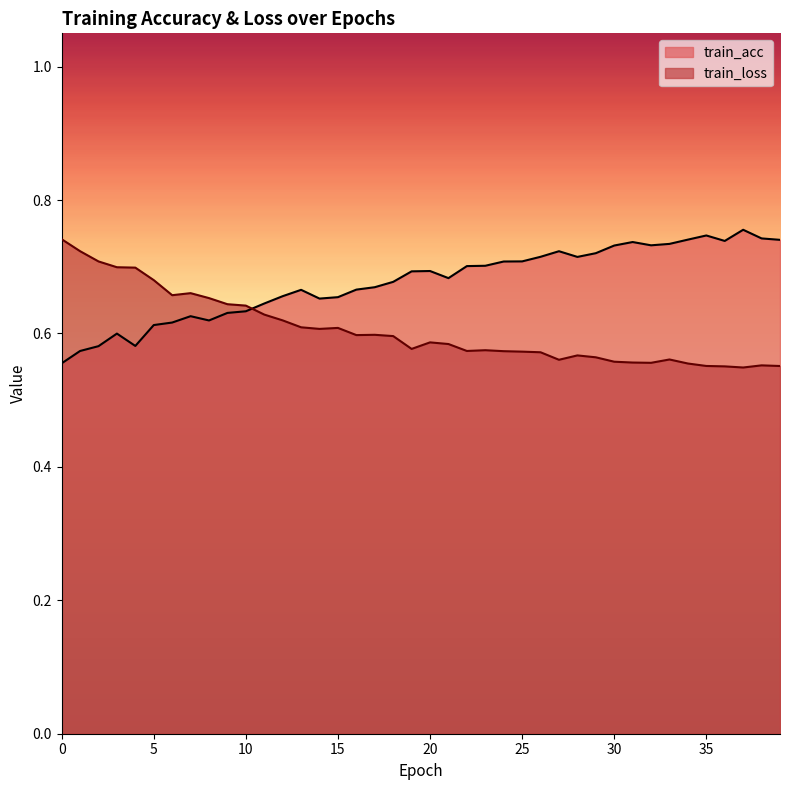

How many interior local peaks does the train_acc series have?

8